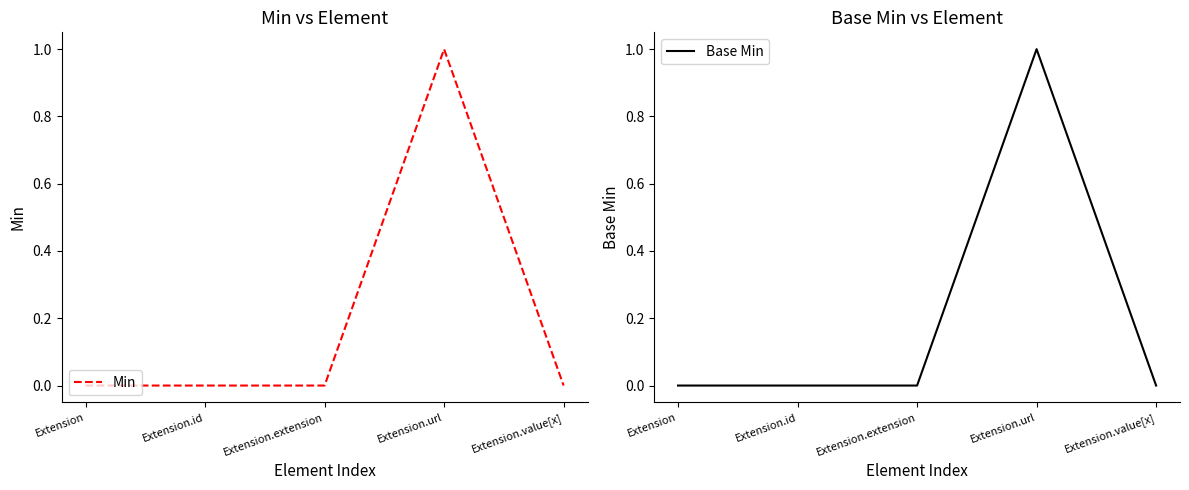

What is the label of the 4th point from the left?

Extension.url